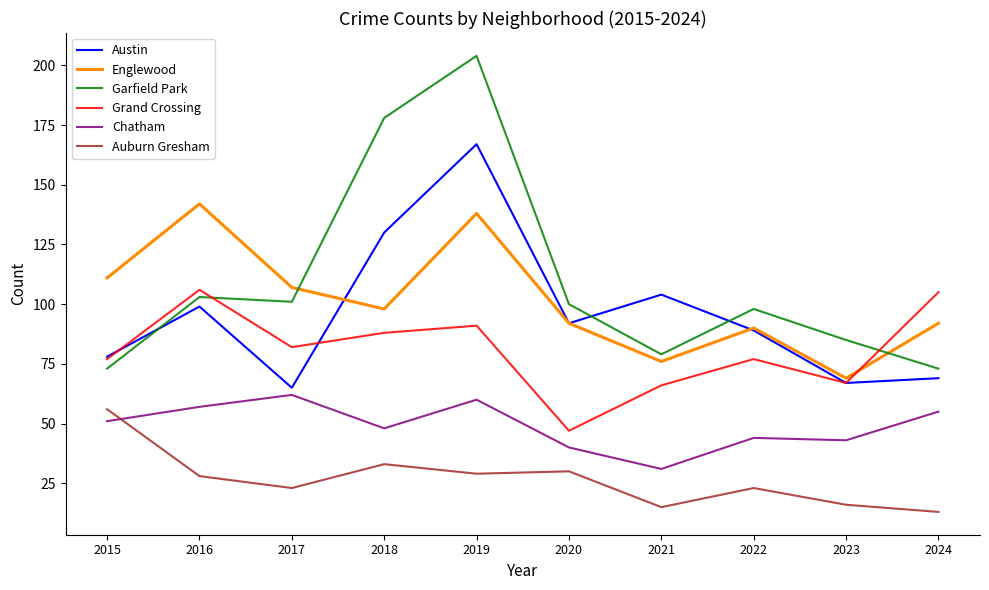

At which category does the chart reach its peak across all series?

2019